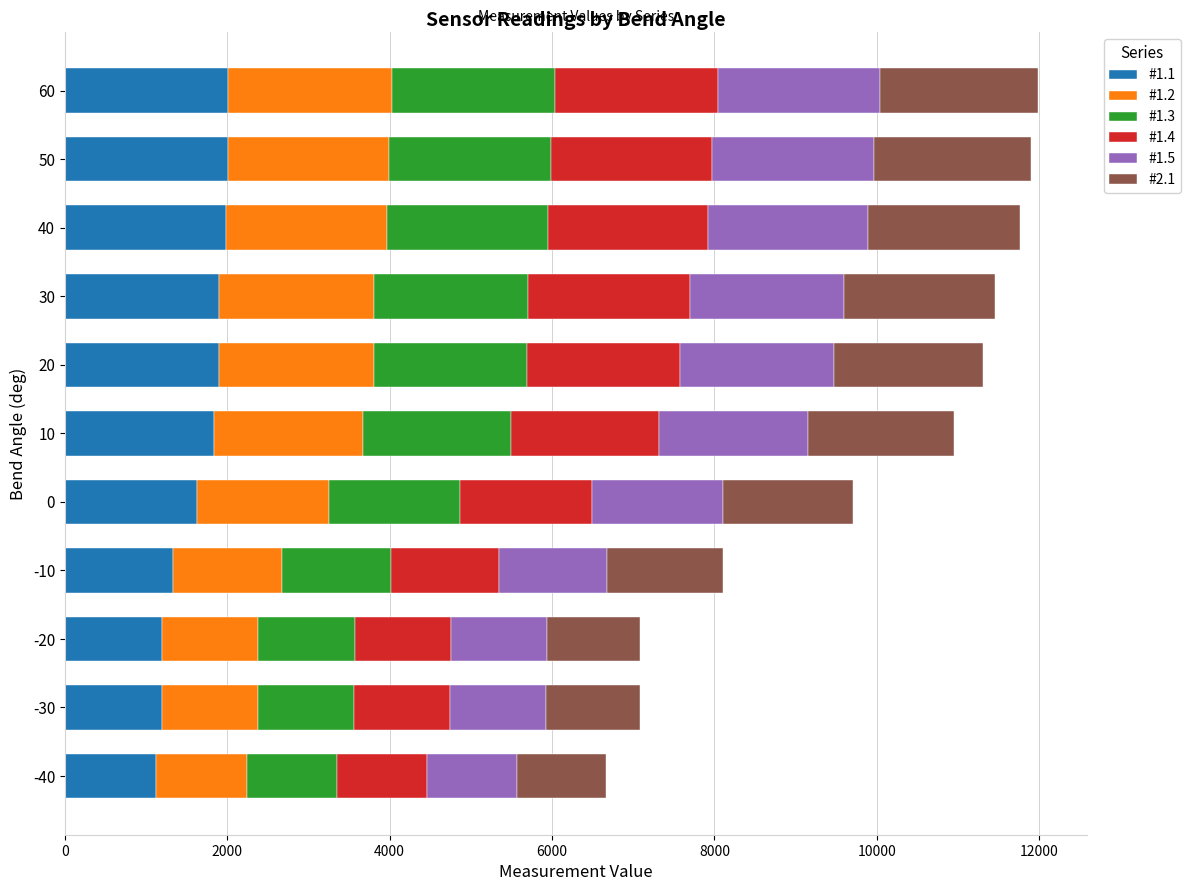

What is the difference between the maximum and minimum values in the #1.1 series?

894